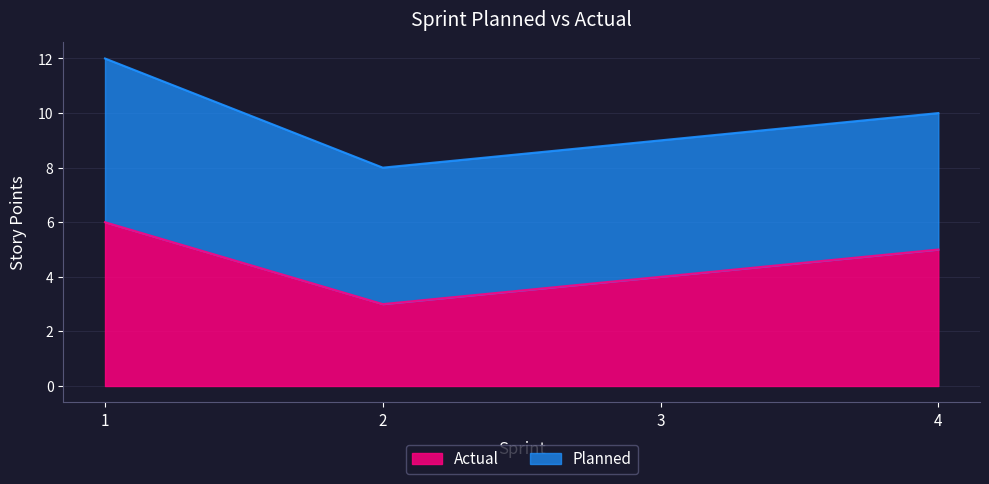

What is the difference between the maximum and second lowest values?

2